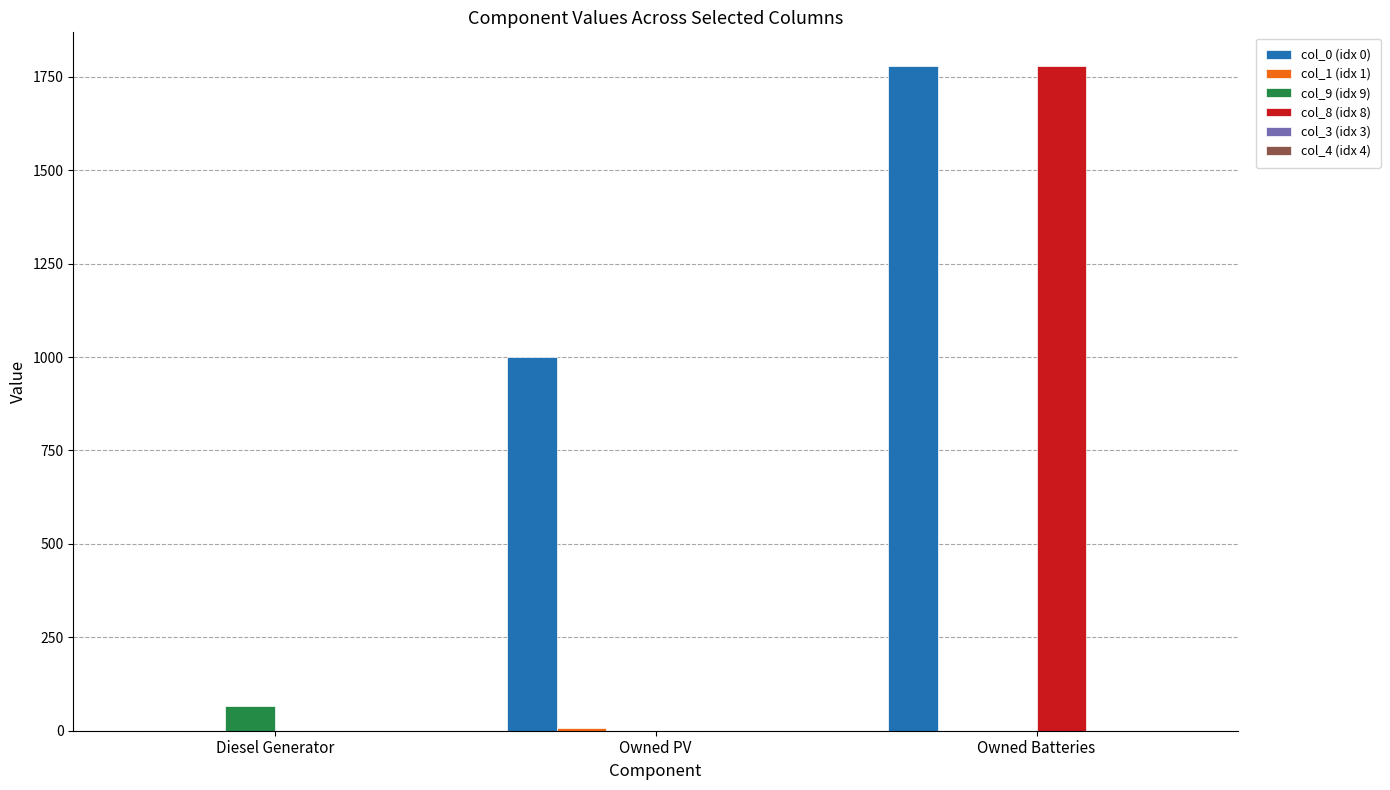

What is the difference between the col_9 (idx 9) values at Owned Batteries and Diesel Generator?

67